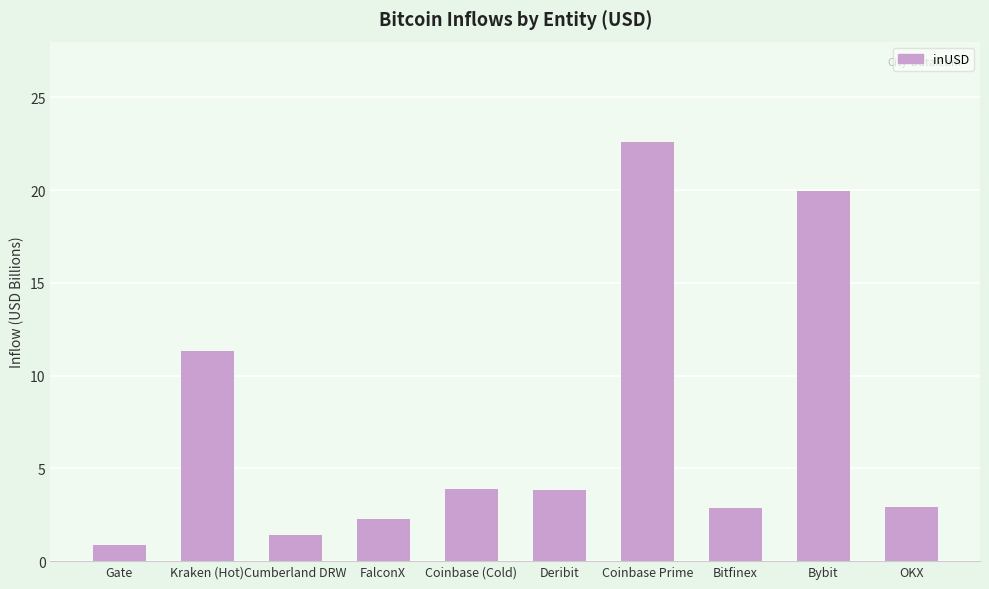

At which label does the data first exceed 3?

Kraken (Hot)